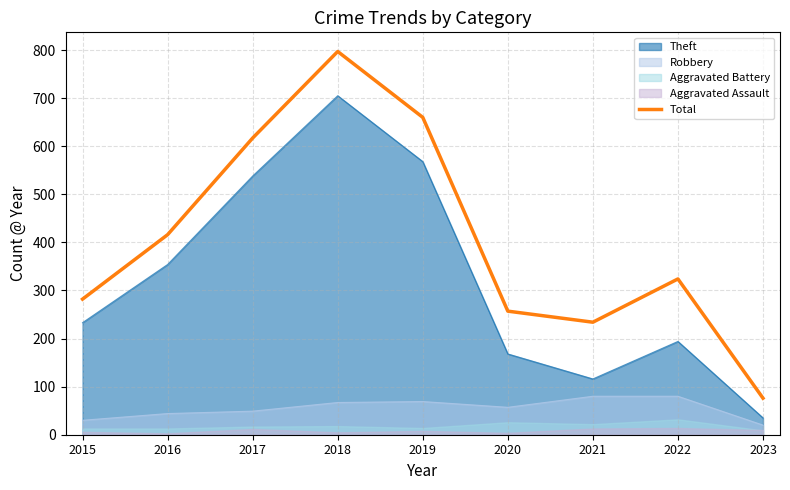

What value does the data have at 2022, to the nearest 50?

300